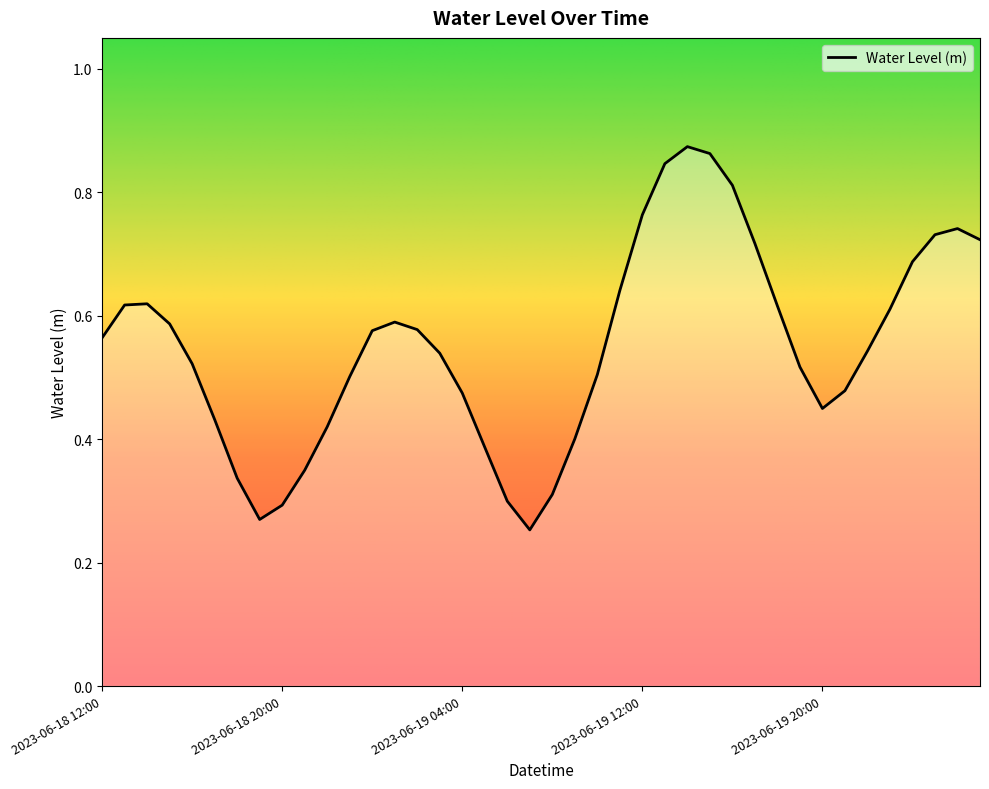

At which category does the data reach its first local valley?

2023-06-18 19:00